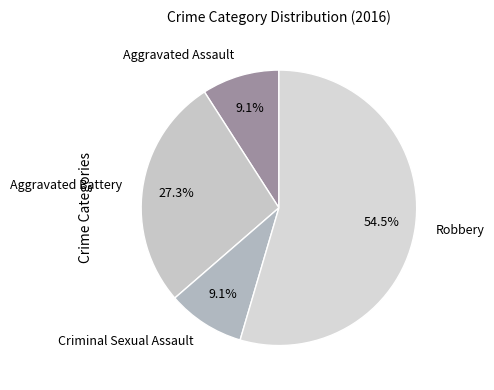

To the nearest percent, what is the difference between the largest and smallest slice percentages?

45%